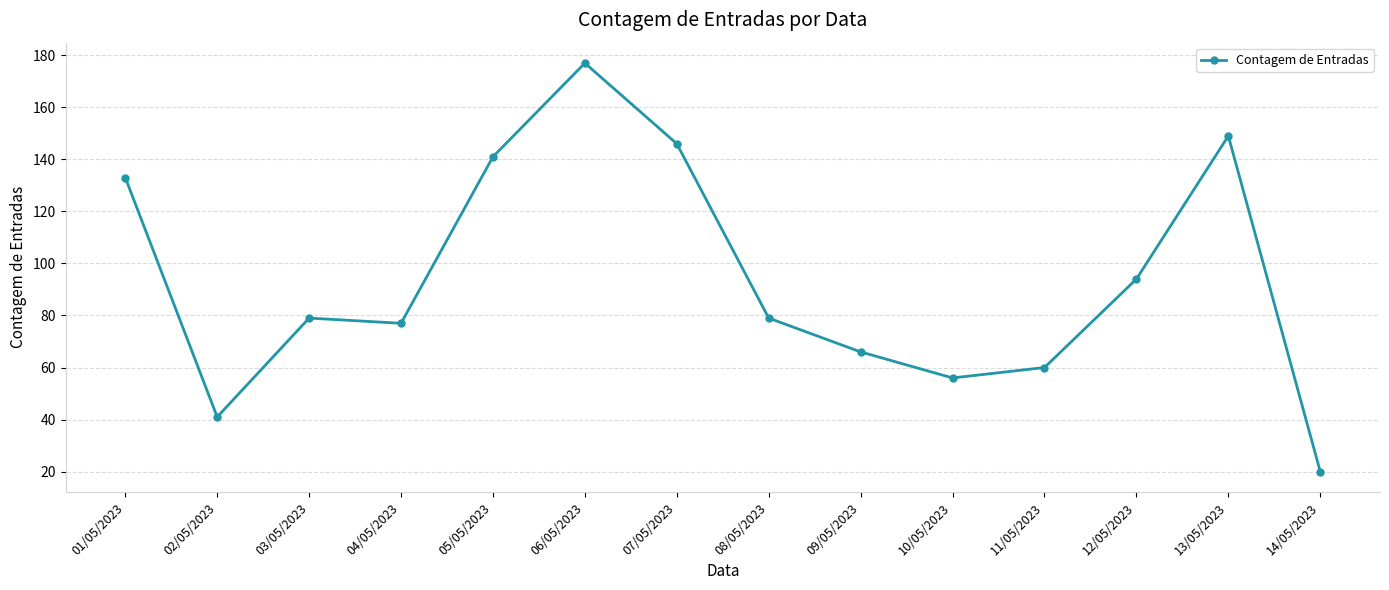

Is it true that the value at 05/05/2023 is 81?

False